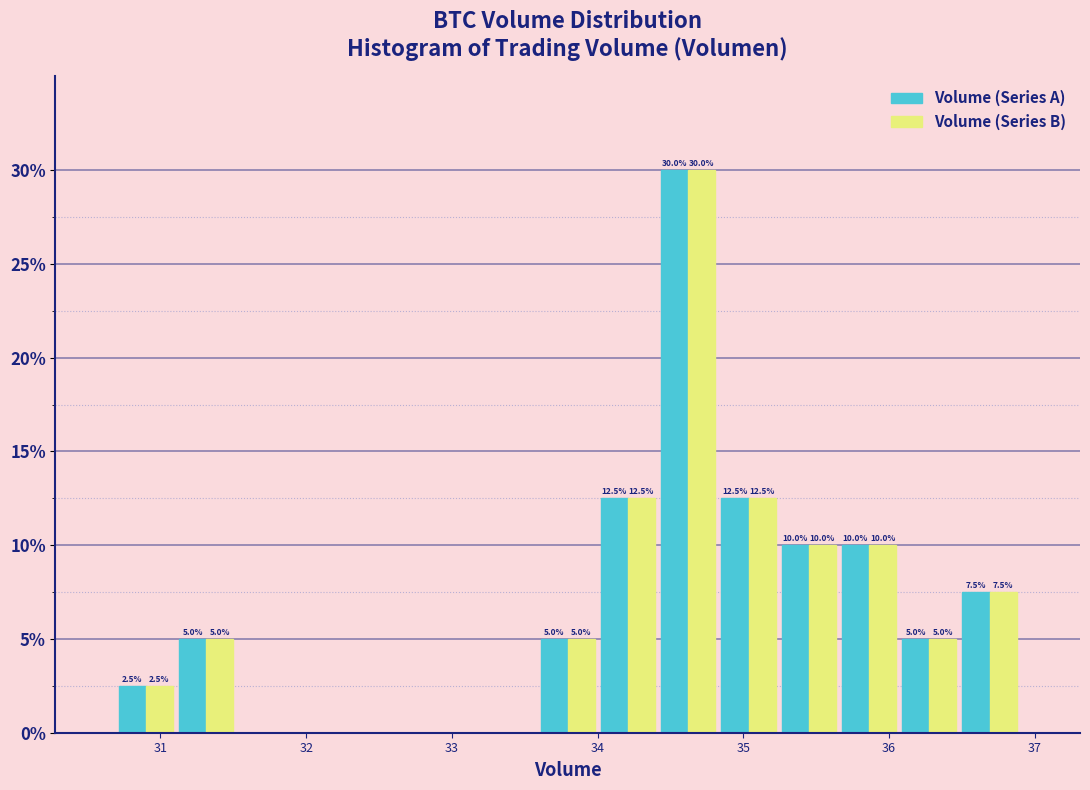

In the Volume (Series B) series, which range on the x-axis has the tallest bar?

34.4 to 34.8